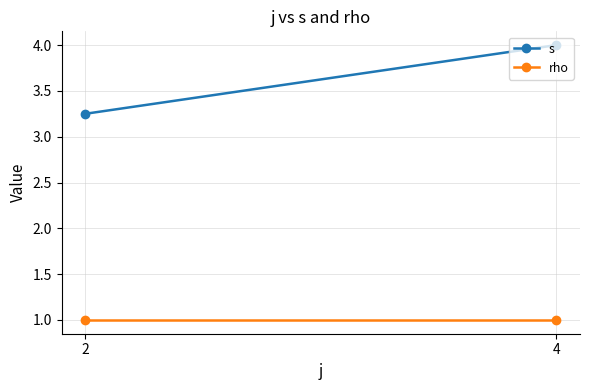

What is the difference between the highest and lowest values at 4?

3.0